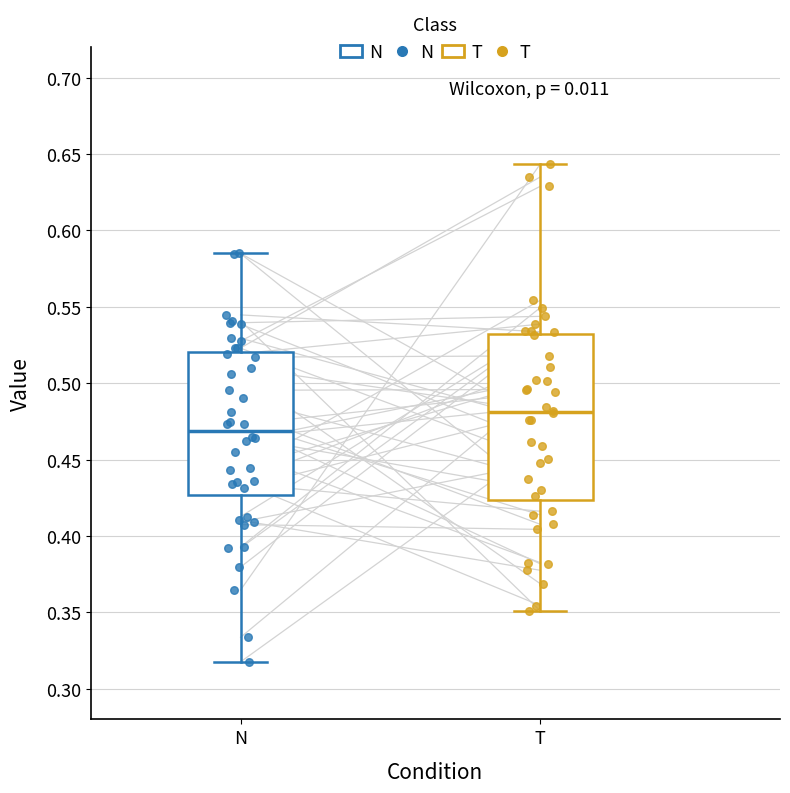

Which box's median line is the lowest?

N